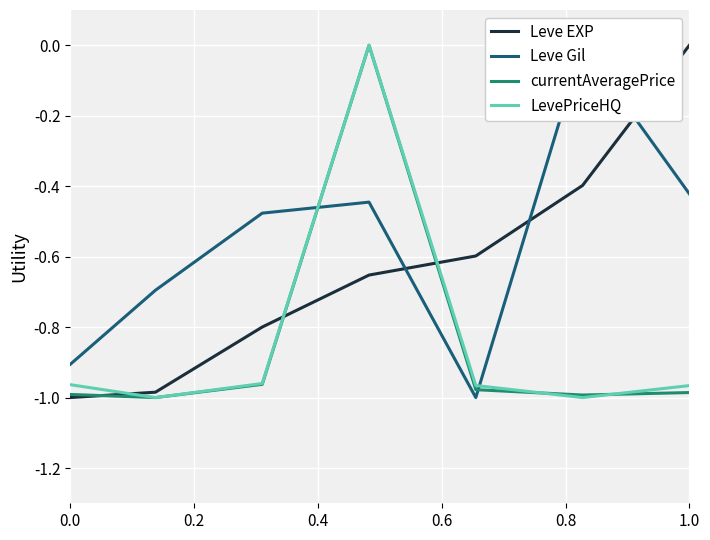

After their last crossing, which series has the higher values: LevePriceHQ or Leve EXP?

Leve EXP